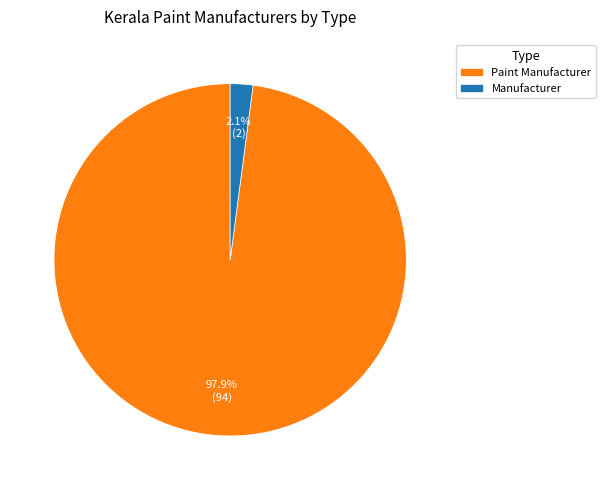

Rank the categories by value from lowest to highest.

Manufacturer, Paint Manufacturer